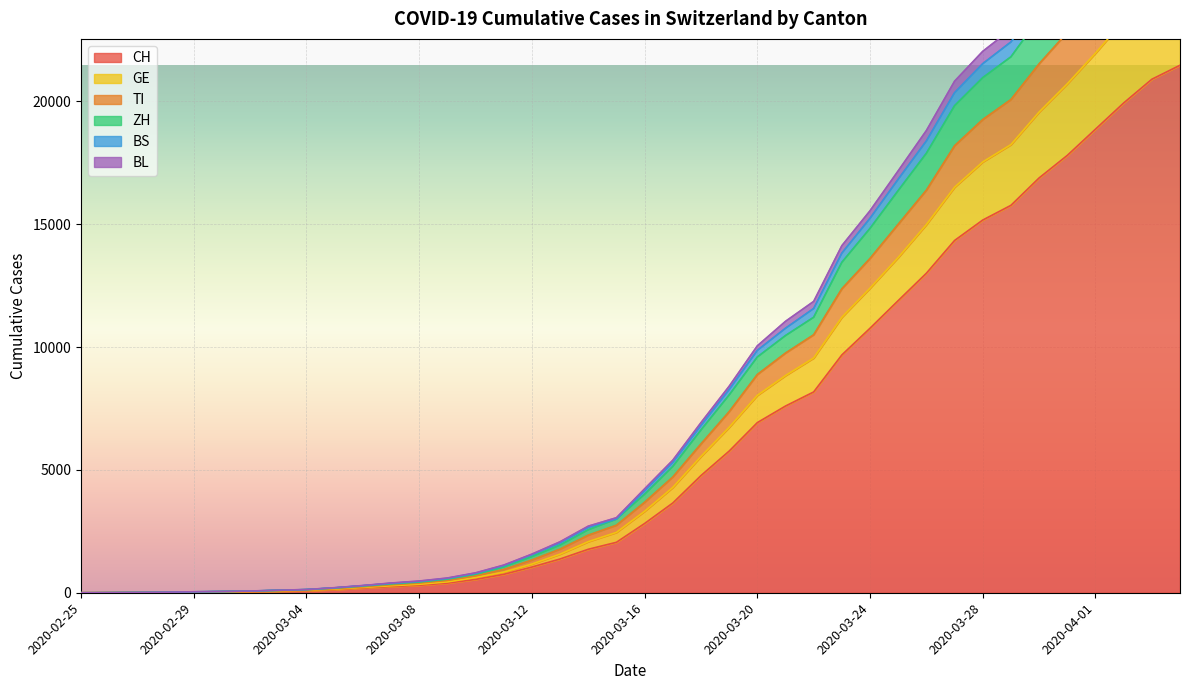

What is the difference between the second highest and second lowest values in the BL series?

30014